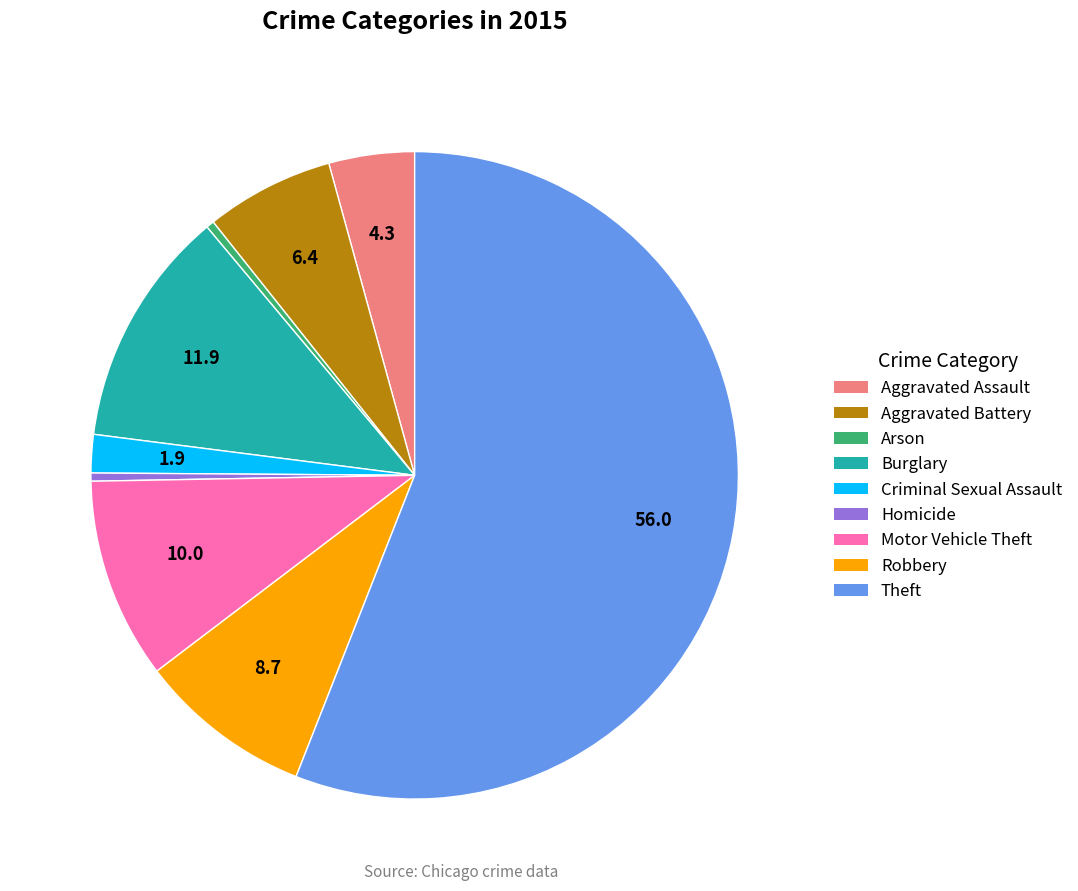

Is it true that Motor Vehicle Theft is 1% of the pie?

False